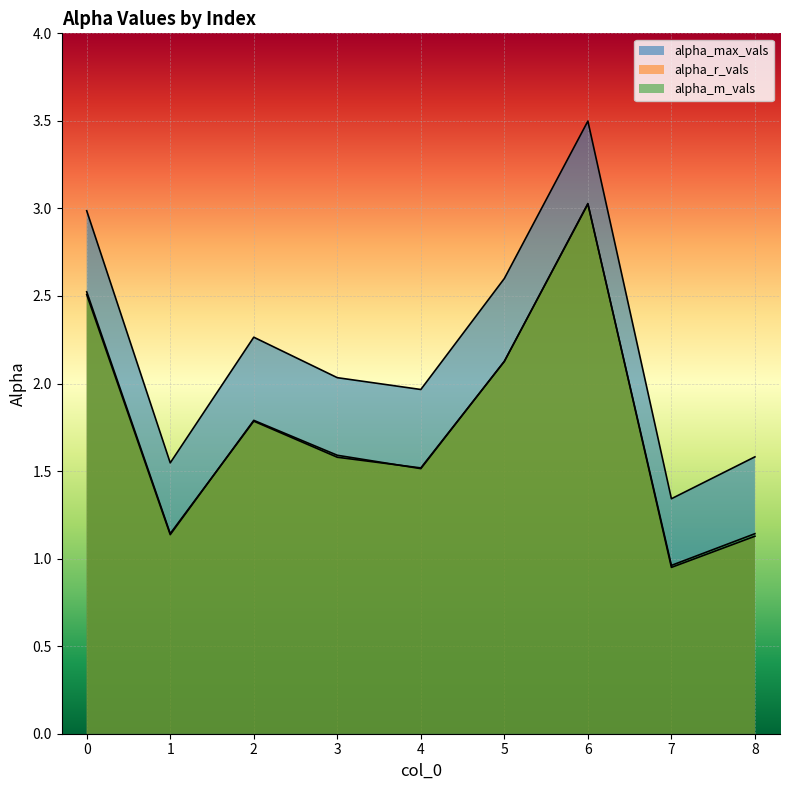

The value of alpha_r_vals at 5 is 2.1. True or false?

True